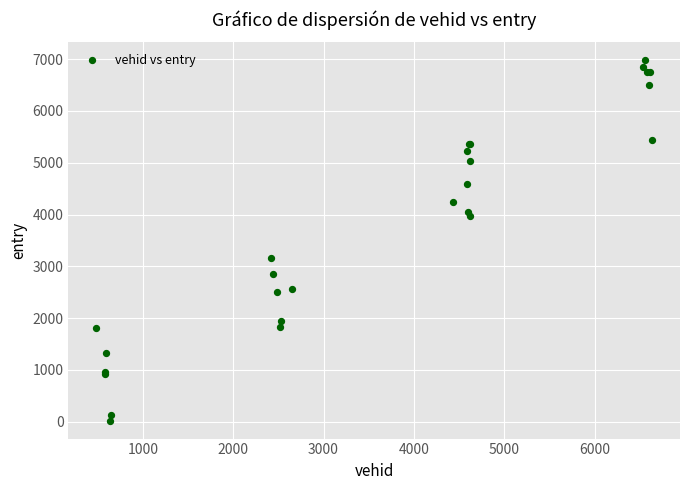

What Y value in the scatter plot is closest to 3500?

3155.0